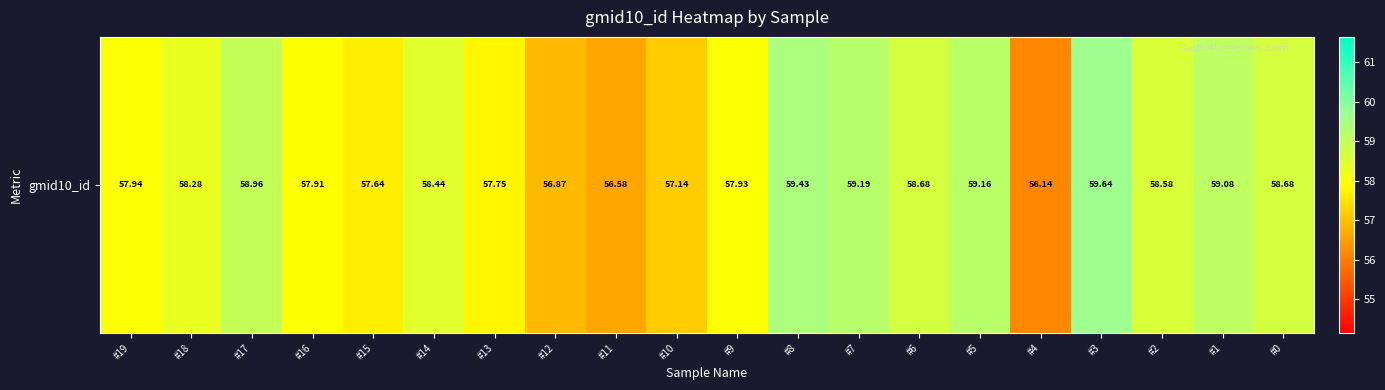

Reading right to left, extract all data points from this chart.

#0=58.7	#1=59.1	#2=58.6	#3=59.6	#4=56.1	#5=59.2	#6=58.7	#7=59.2	#8=59.4	#9=57.9	#10=57.1	#11=56.6	#12=56.9	#13=57.8	#14=58.4	#15=57.6	#16=57.9	#17=59.0	#18=58.3	#19=57.9